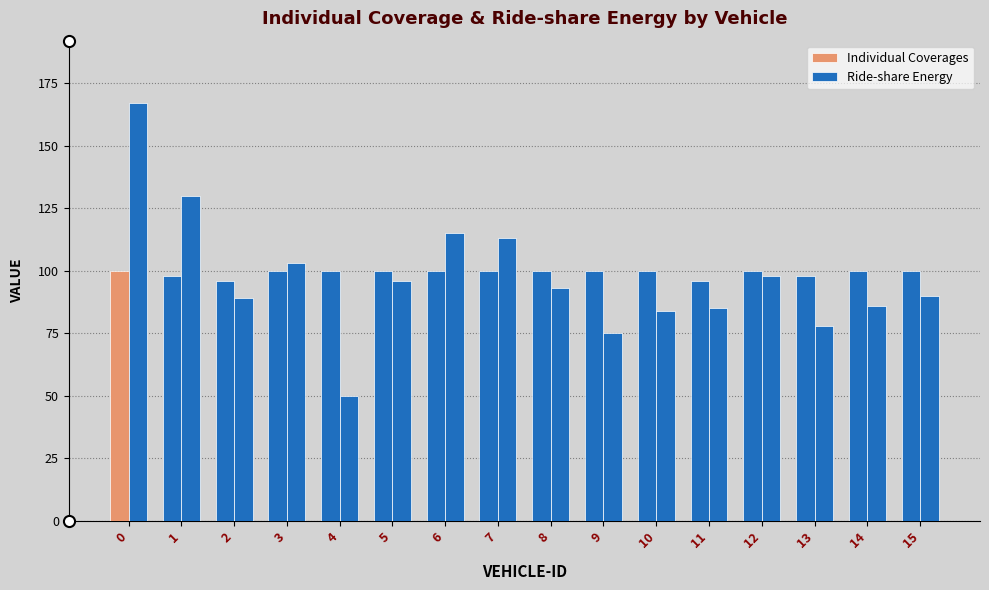

Which series has the widest spread of values?

Ride-share Energy